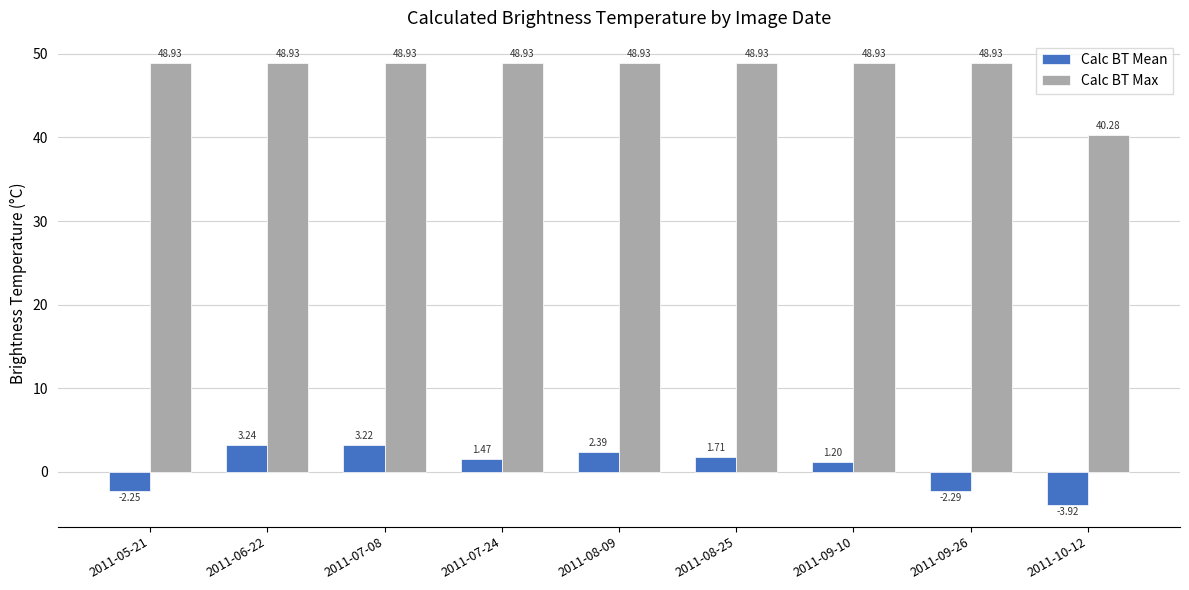

Which series has the largest total across all categories?

Calc BT Max